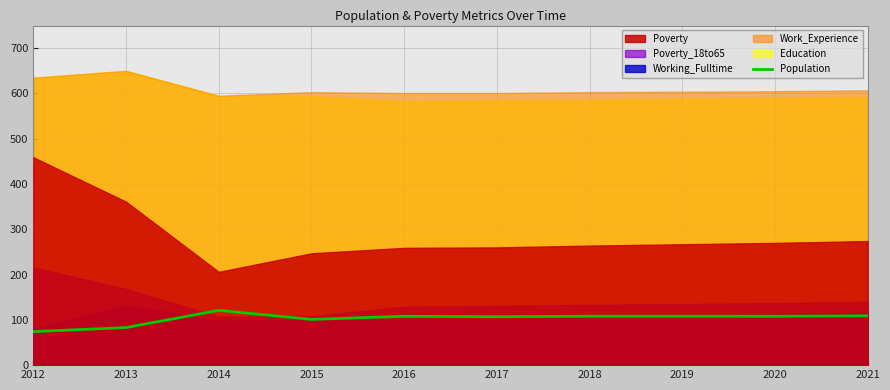

Is it true that Population equals 164 at 2019?

False